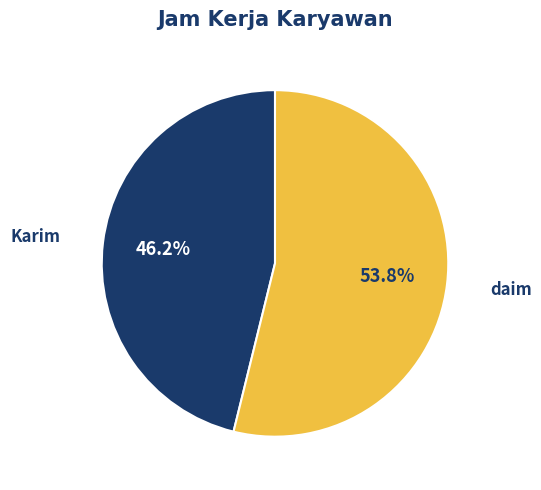

Is there a majority slice in this chart?

Yes